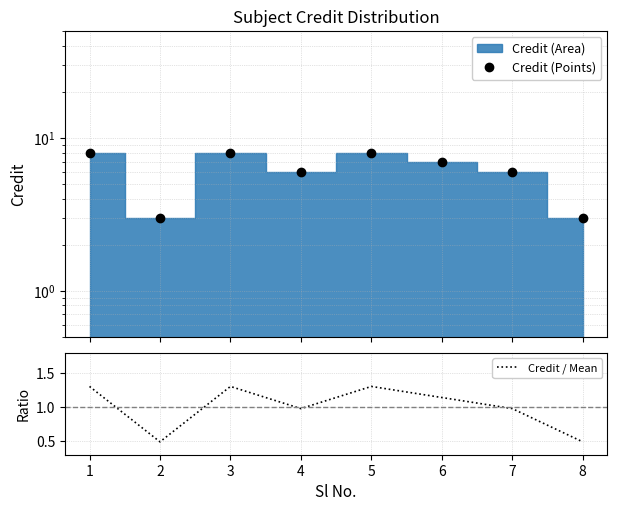

At how many categories does at least one series exceed 1?

8